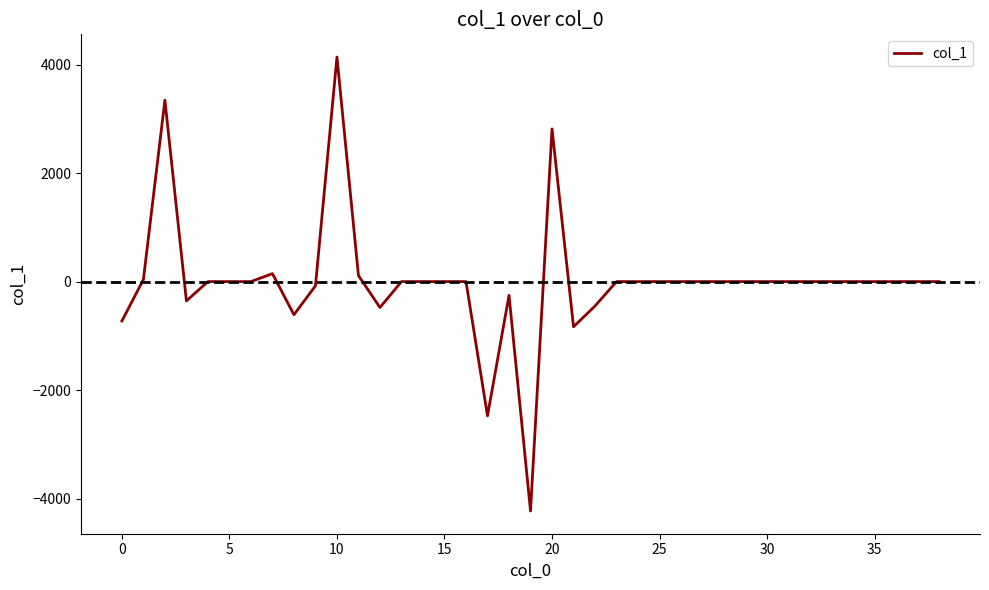

True or false: there are more than 0 points higher than both neighbors.

True